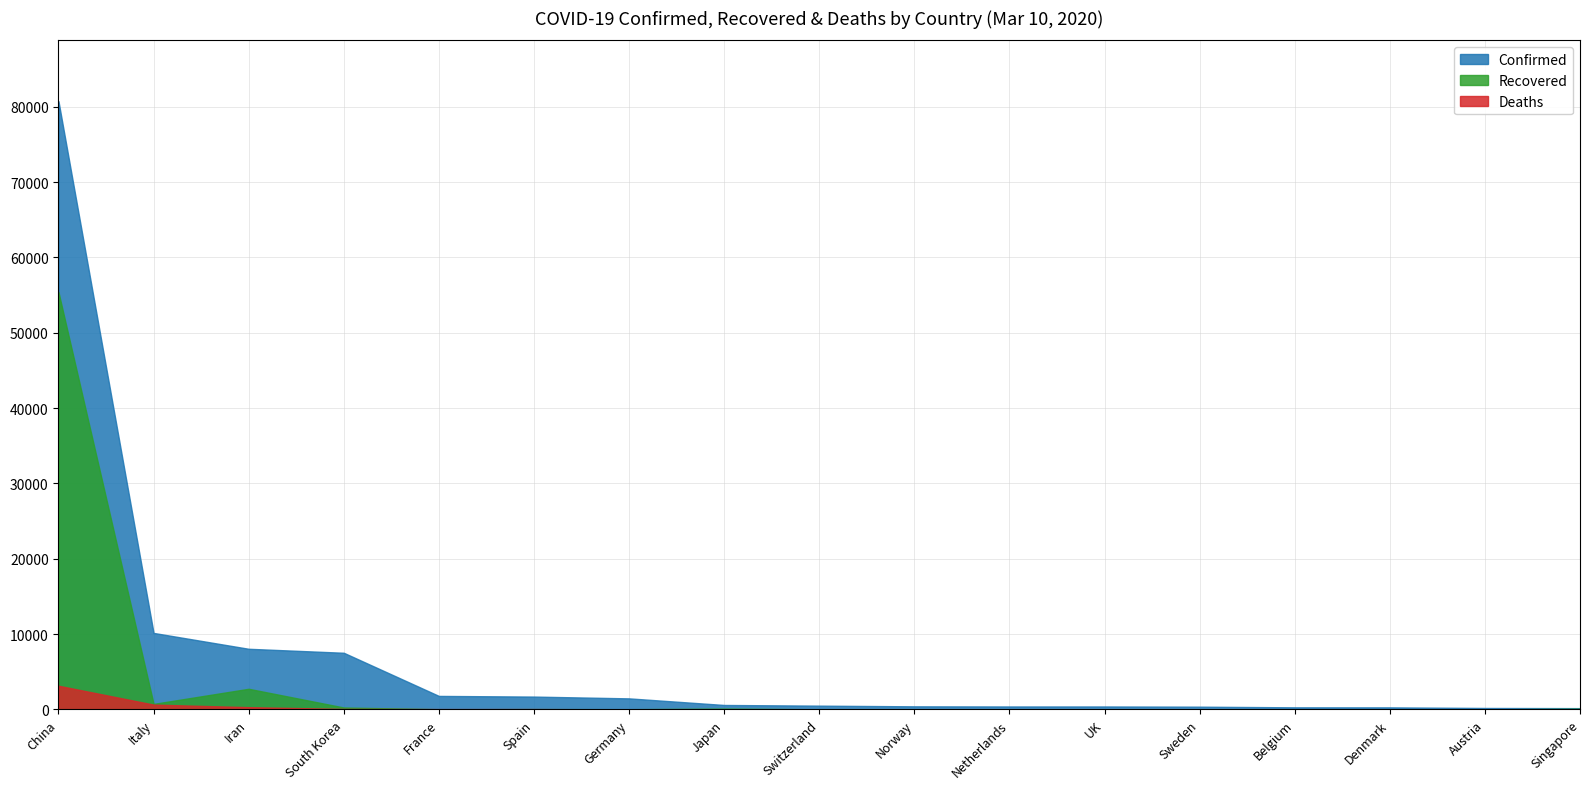

Is it true that Recovered equals 431 at South Korea?

False